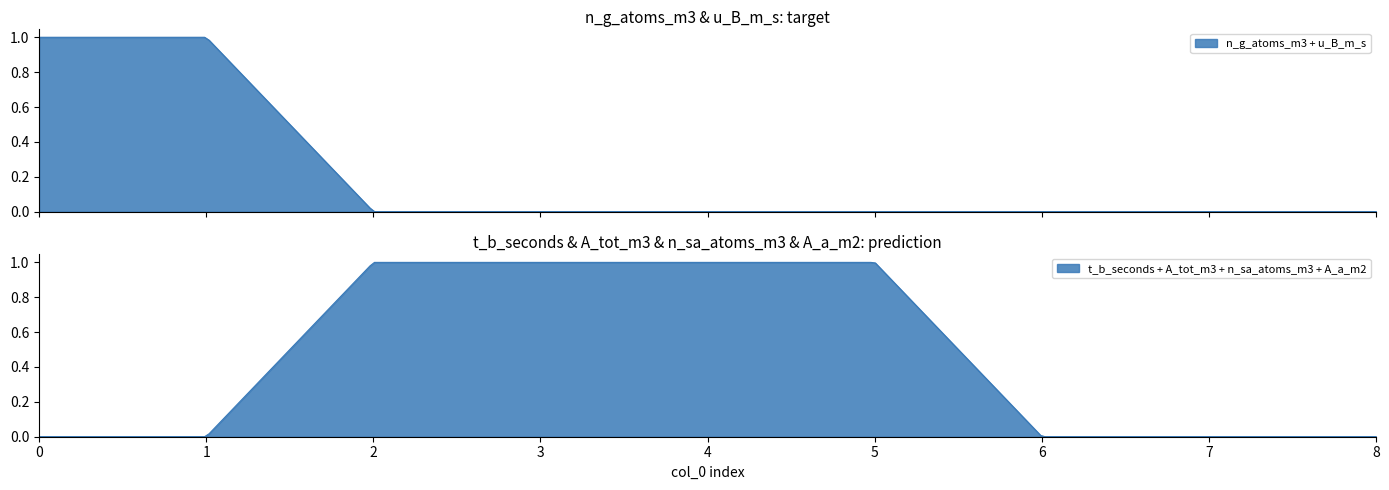

At how many categories does at least one series exceed 0?

6